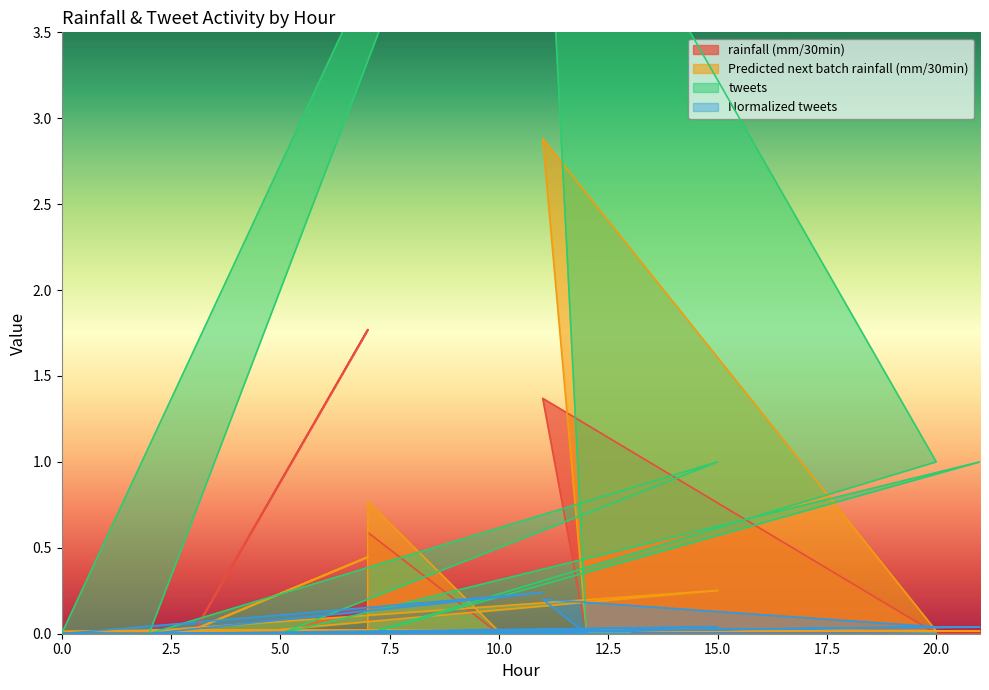

Which series has the largest total across all categories?

tweets